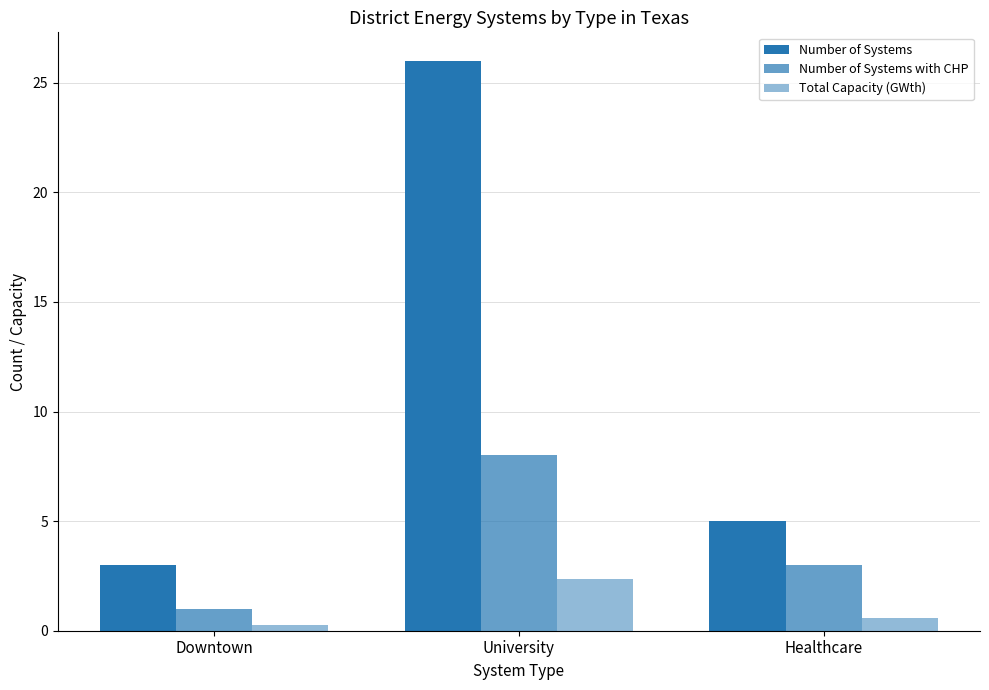

How many data points in Number of Systems are less than 5?

1